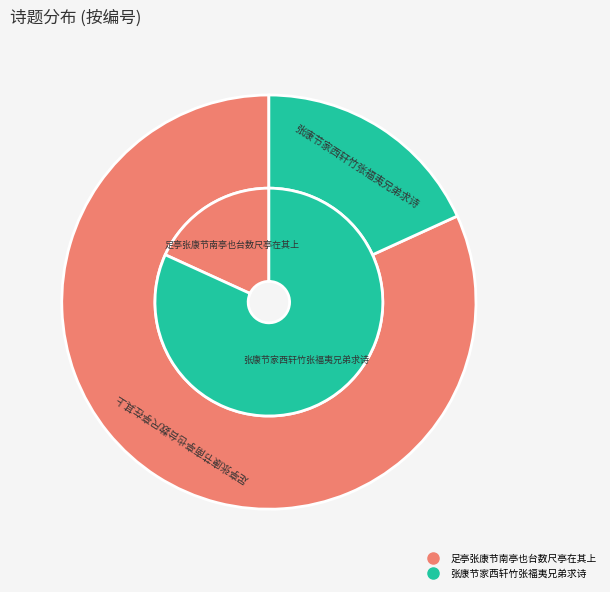

What percentage is NOT represented by 足亭张康节南亭也台数尺亭在其上?

18.2%